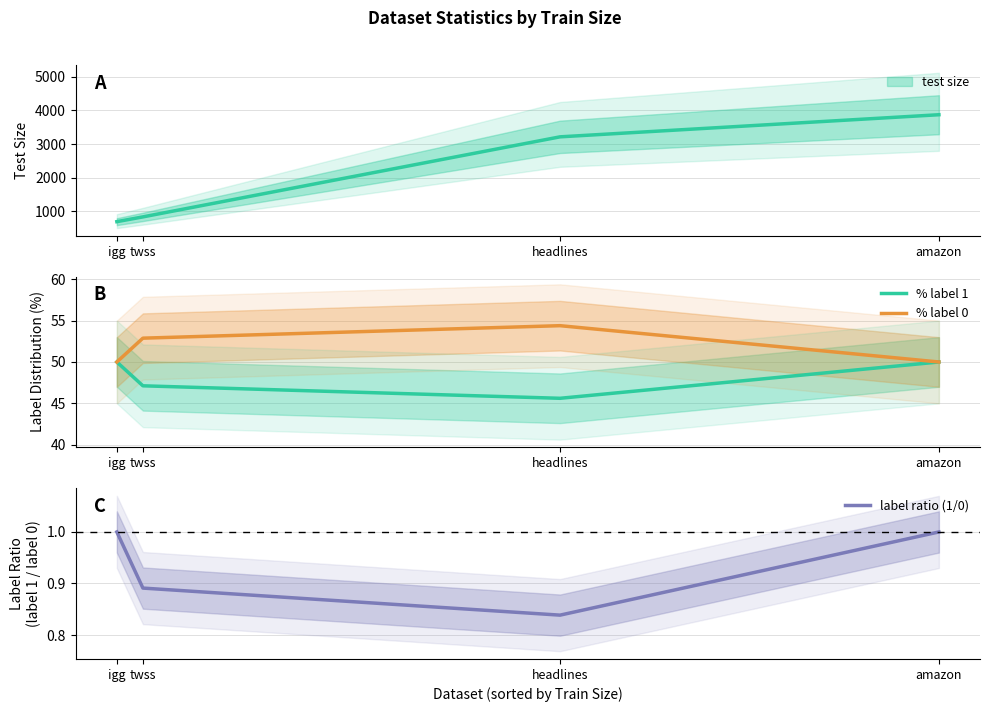

What is the difference between the maximum and second lowest values in the % label 0 series?

4.4